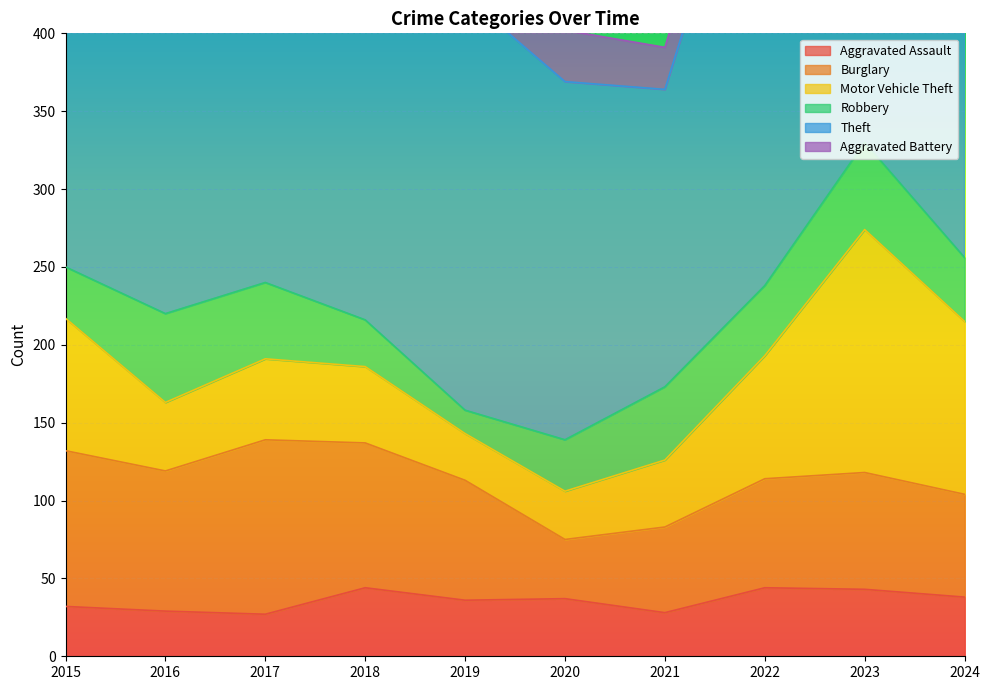

What is the sum of the Motor Vehicle Theft values at 2021 and 2022?

122